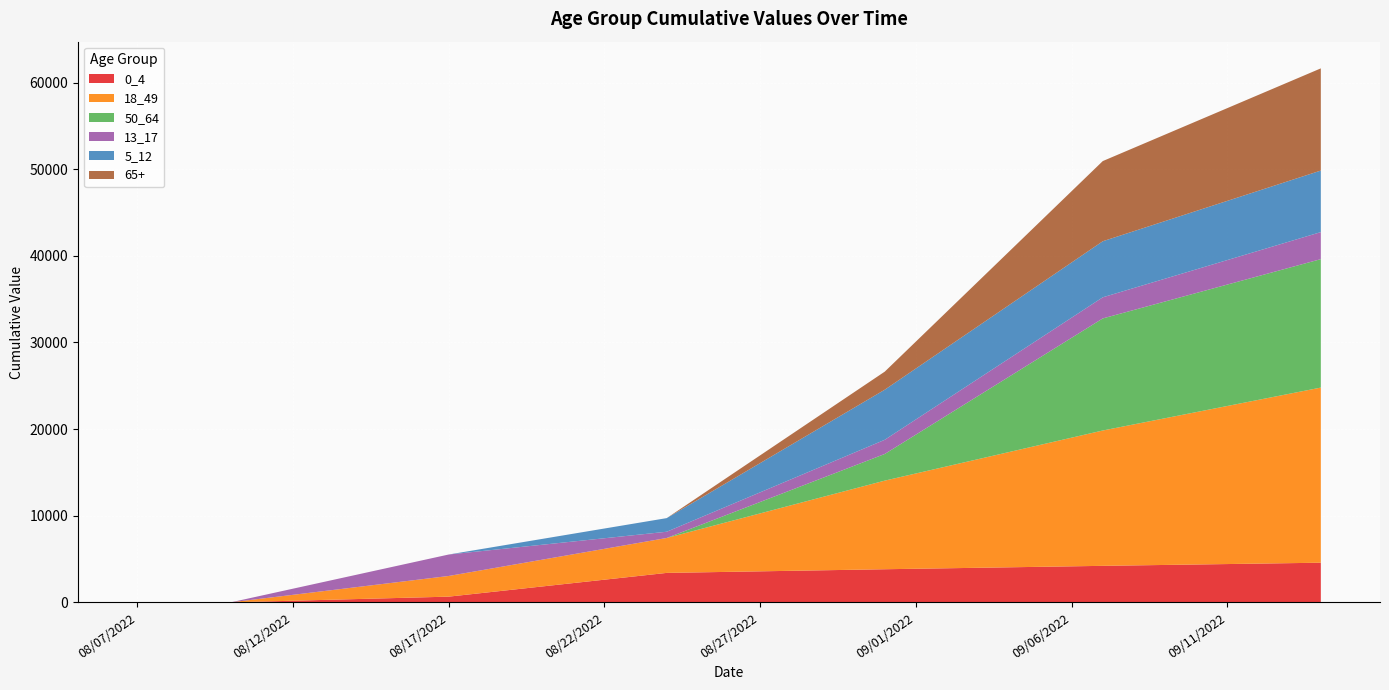

Reading left to right, what are all the values shown in this chart?

0_4: 0.0	0.0	0.0	0.0	94.2	188.5	282.7	377.0	471.2	565.5	659.7	1051.3	1442.9	1834.5	2226.1	2617.7	3009.3	3400.8	3461.2	3521.5	3581.9	3642.2	3702.6	3762.9	3823.3	3879.3	3935.3	3991.3	4047.3	4103.3	4159.3	4215.3	4267.0	4318.7	4370.4	4422.1	4473.7	4525.4	4577.1
18_49: 0.0	0.0	0.0	0.0	340.9	681.9	1022.8	1363.8	1704.7	2045.7	2386.6	2621.6	2856.5	3091.4	3326.4	3561.3	3796.3	4031.2	4916.6	5802.0	6687.4	7572.8	8458.2	9343.6	10229.0	10999.8	11770.5	12541.3	13312.0	14082.7	14853.5	15624.2	16280.3	16936.4	17592.4	18248.5	18904.6	19560.7	20216.7
50_64: 0.0	0.0	0.0	0.0	0.0	0.0	0.0	0.0	0.0	0.0	0.0	0.0	0.0	0.0	0.0	0.0	0.0	0.0	439.4	878.9	1318.3	1757.7	2197.1	2636.6	3076.0	4484.7	5893.4	7302.1	8710.8	10119.5	11528.2	12936.9	13206.8	13476.6	13746.5	14016.3	14286.1	14556.0	14825.8
13_17: 0.0	0.0	0.0	0.0	353.8	707.7	1061.5	1415.3	1769.2	2123.0	2476.9	2226.0	1975.1	1724.2	1473.3	1222.4	971.5	720.6	851.6	982.6	1113.7	1244.7	1375.7	1506.8	1637.8	1752.1	1866.5	1980.8	2095.1	2209.5	2323.8	2438.1	2535.7	2633.4	2731.0	2828.6	2926.3	3023.9	3121.5
5_12: 0.0	0.0	0.0	0.0	0.0	0.0	0.0	0.0	0.0	0.0	0.0	224.7	449.4	674.1	898.8	1123.5	1348.2	1572.9	2174.1	2775.2	3376.3	3977.5	4578.6	5179.8	5780.9	5879.6	5978.2	6076.9	6175.5	6274.2	6372.9	6471.5	6561.8	6652.2	6742.5	6832.8	6923.1	7013.4	7103.8
65+: 0.0	0.0	0.0	0.0	0.0	0.0	0.0	0.0	0.0	0.0	0.0	0.0	0.0	0.0	0.0	0.0	0.0	0.0	298.0	596.1	894.1	1192.2	1490.2	1788.2	2086.3	3110.4	4134.5	5158.5	6182.6	7206.7	8230.8	9254.9	9618.1	9981.4	10344.6	10707.8	11071.1	11434.3	11797.5